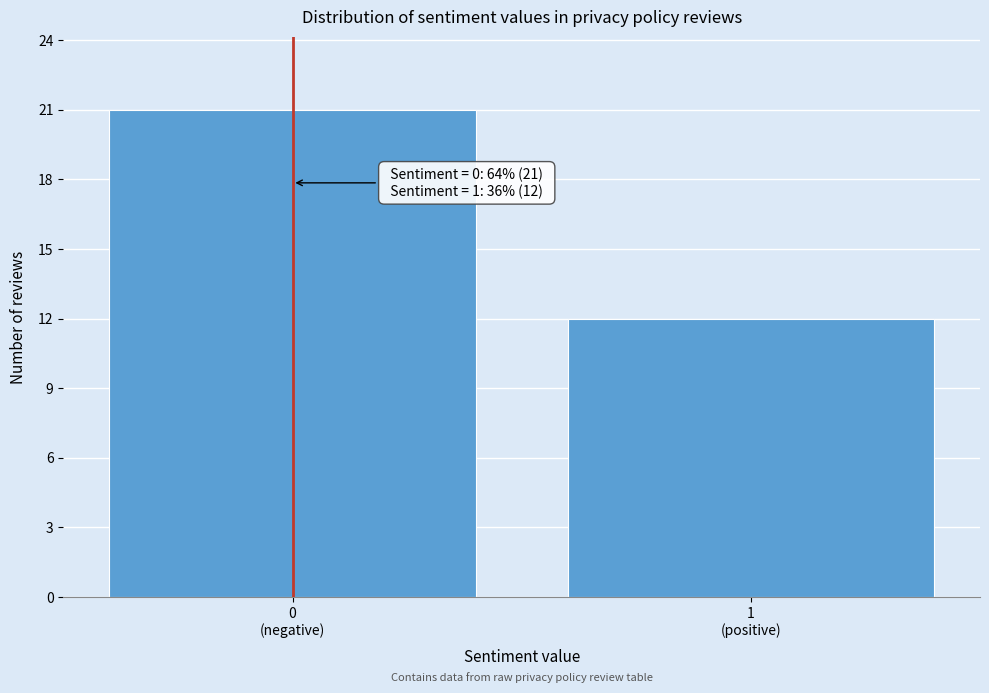

Reading left to right, list all the values displayed in this chart.

21	12